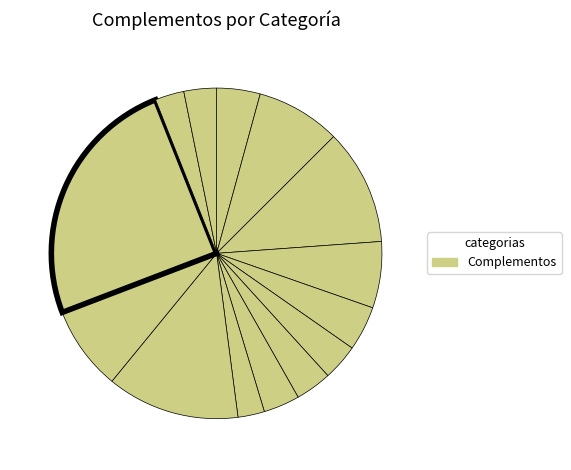

Does any single category account for the majority?

No